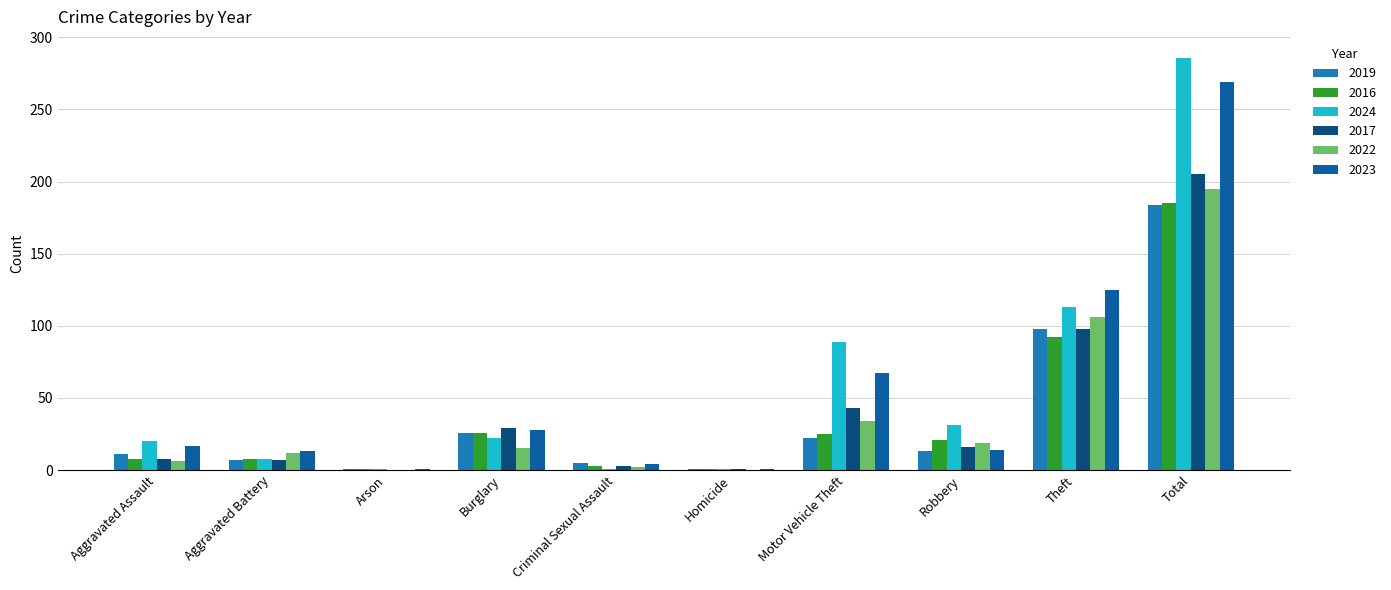

What is the average value of the 2017 series?

41